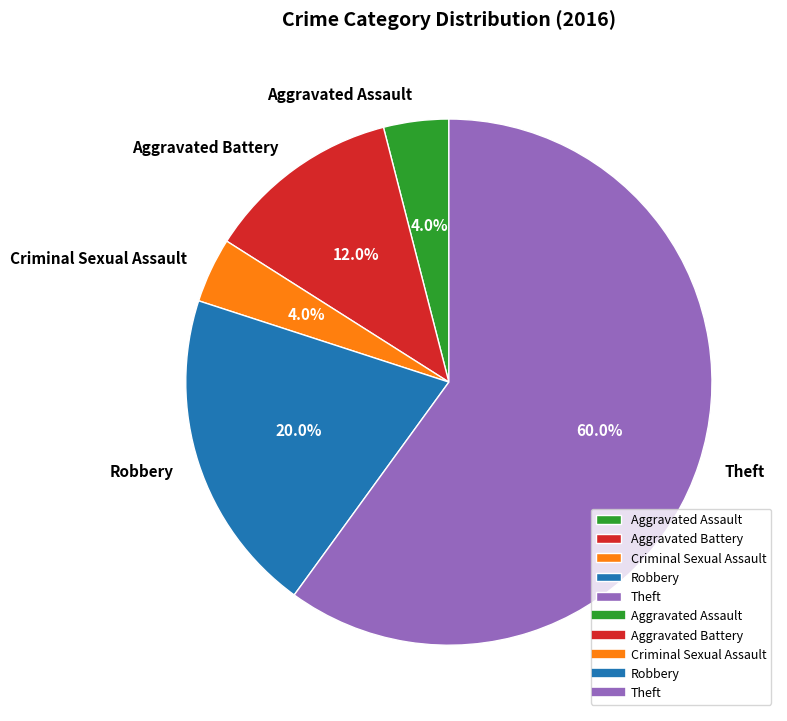

To the nearest percent, what is the difference between the largest and smallest slice percentages?

56%